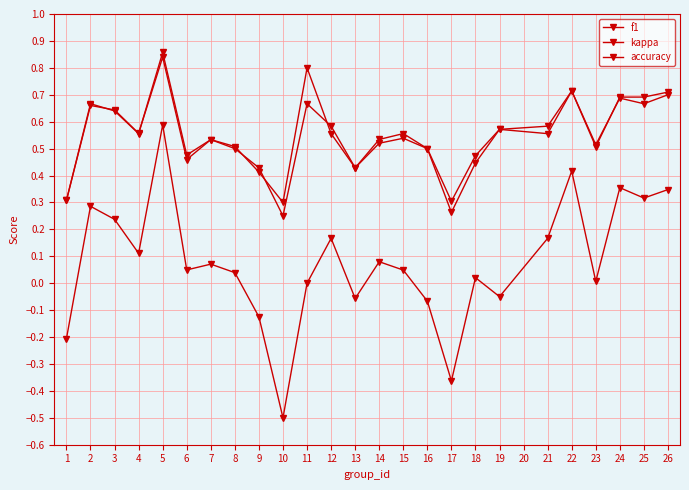

How many lines are shown in the chart?

3